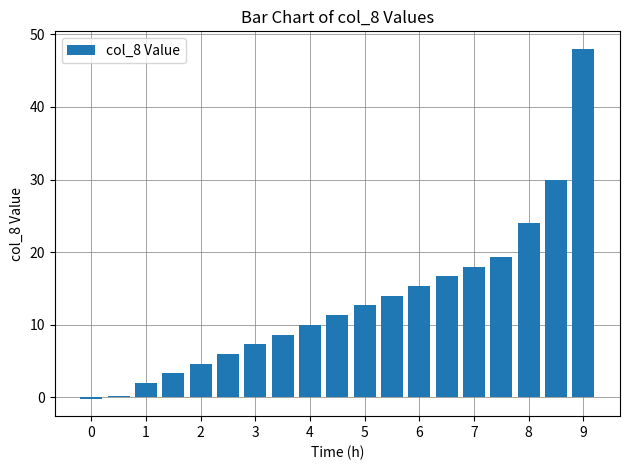

What is the average value?

13.2